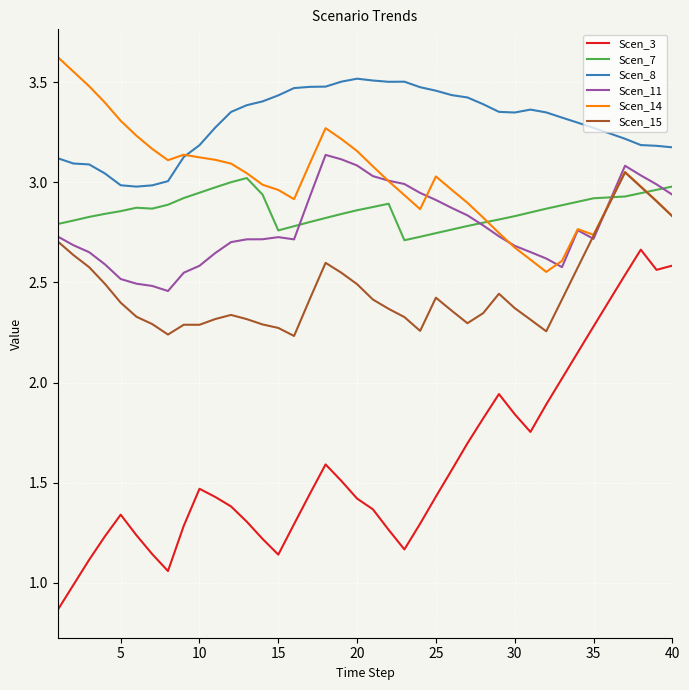

True or false: Scen_3 and Scen_7 cross at least once.

False